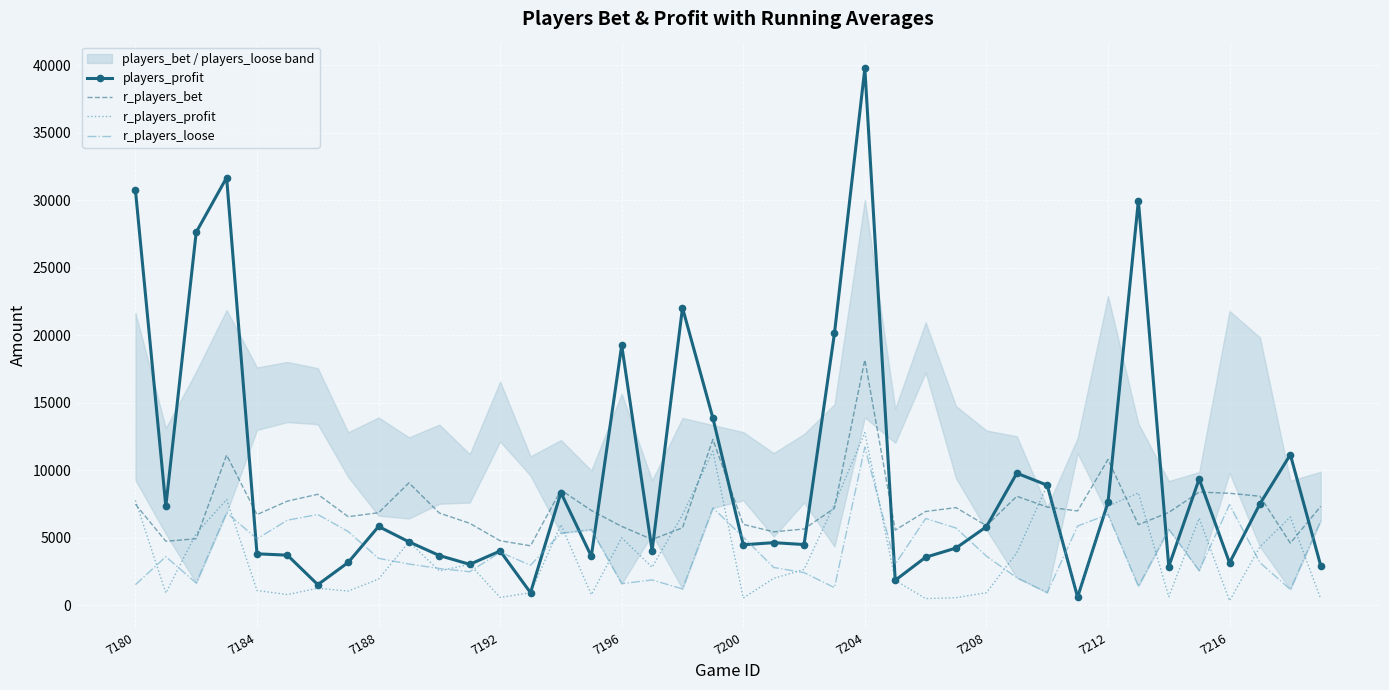

What is the average value of the players_profit series?

9652